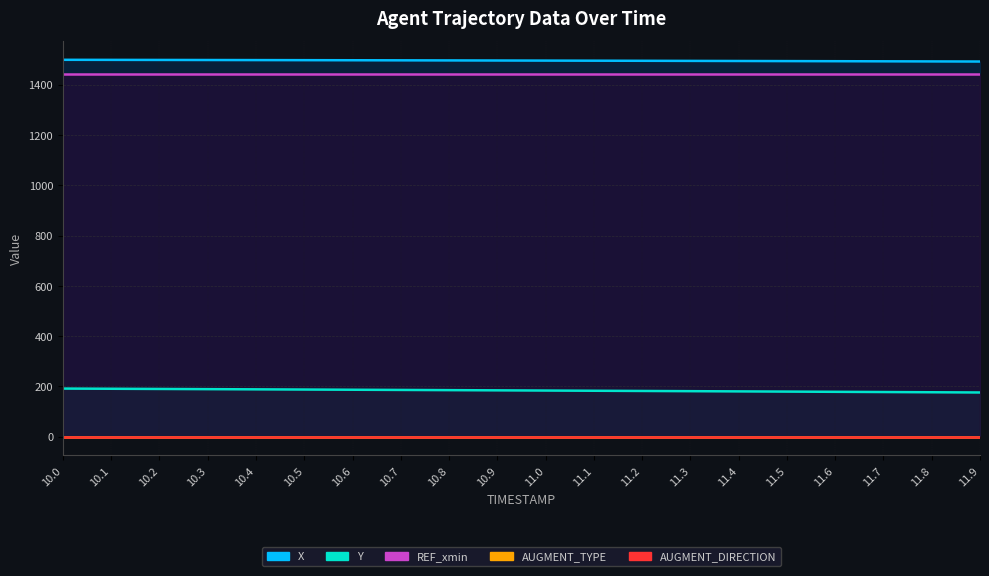

Which label corresponds to the smallest value in the chart?

10.0